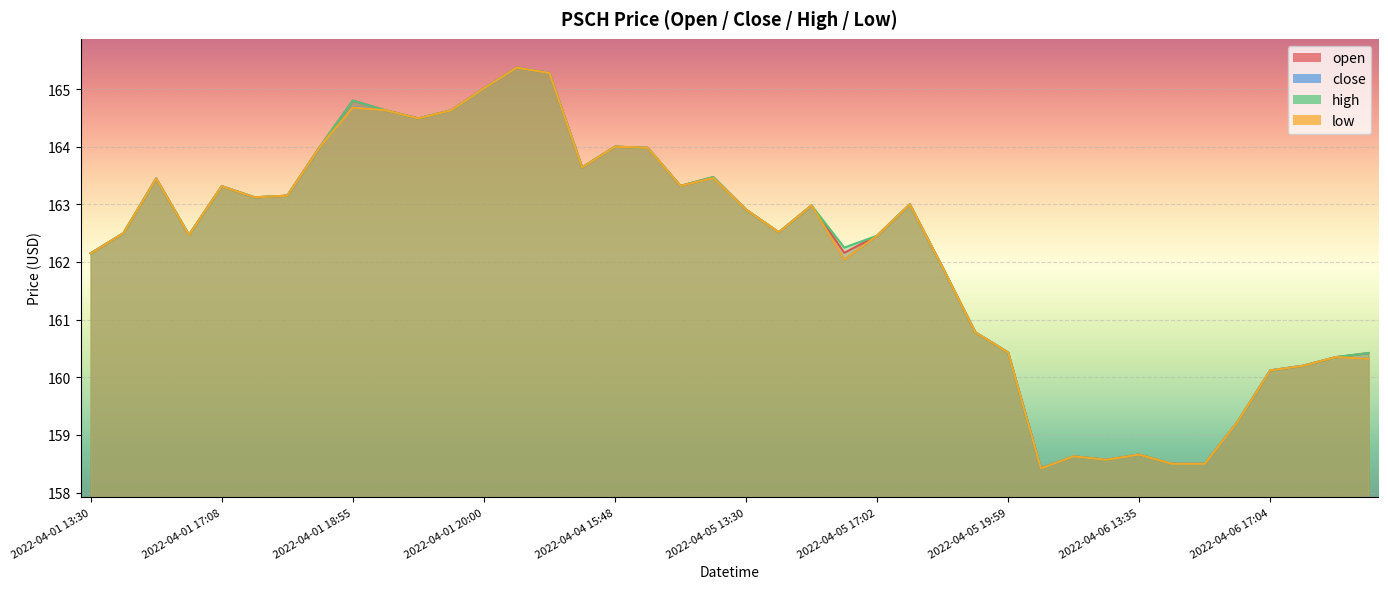

In close, how many points are higher than both neighbors (excluding endpoints)?

11